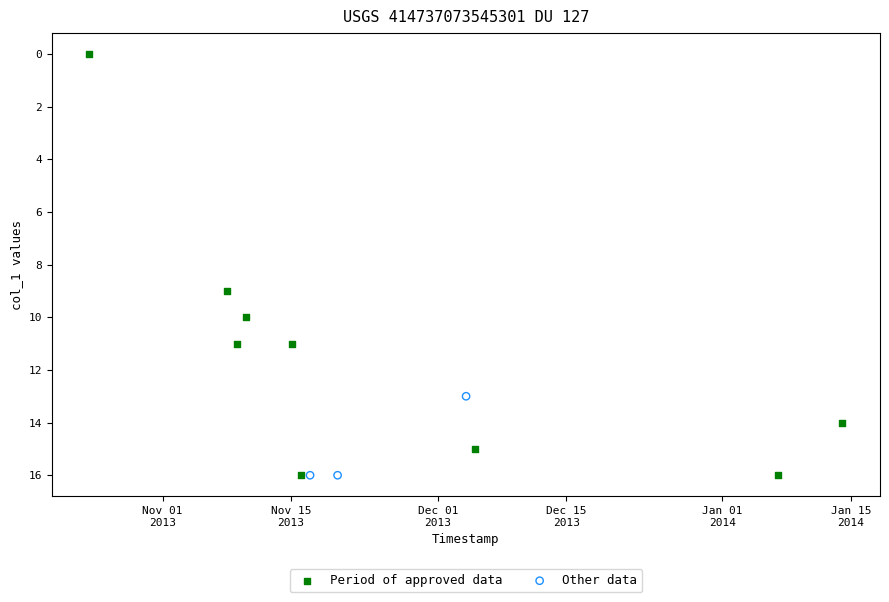

Which series has the widest spread of Y values?

Period of approved data